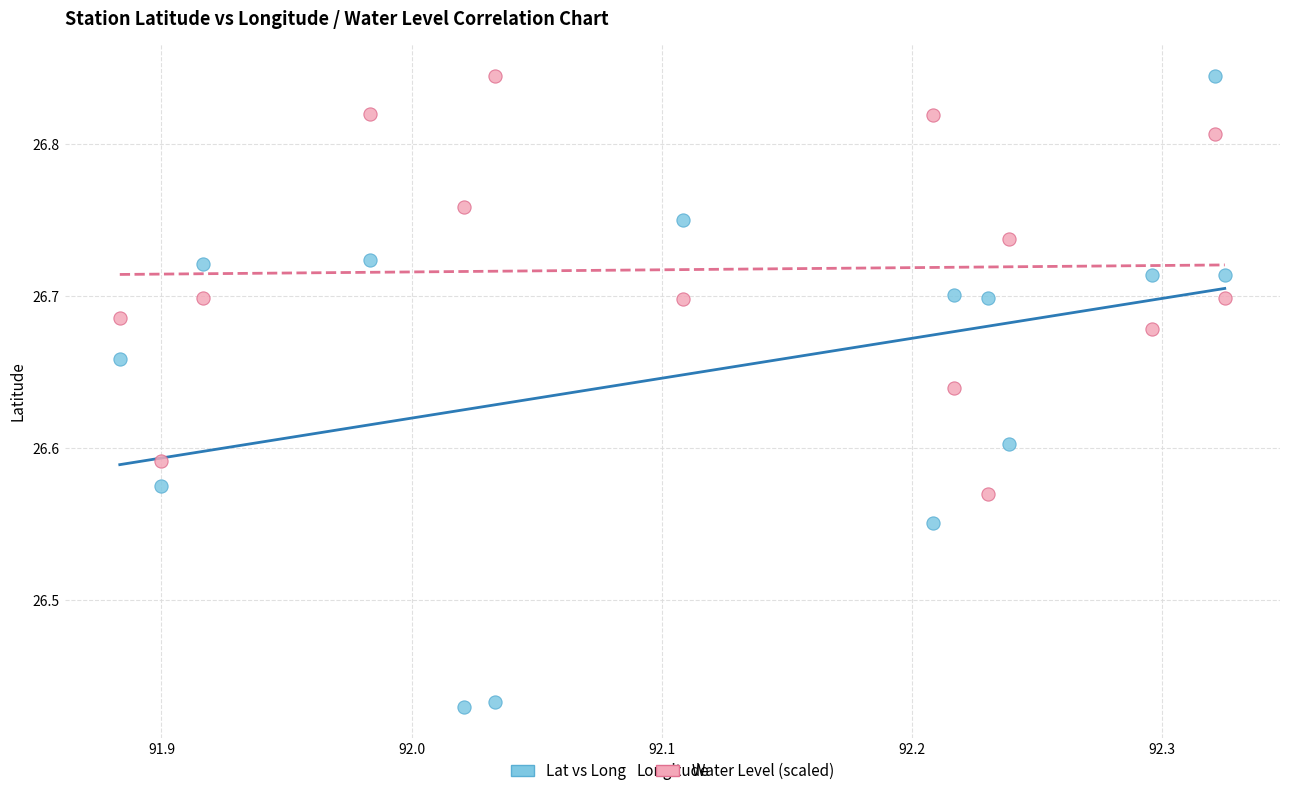

What are all the series names shown in the legend?

Lat vs Long, Water Level (scaled)